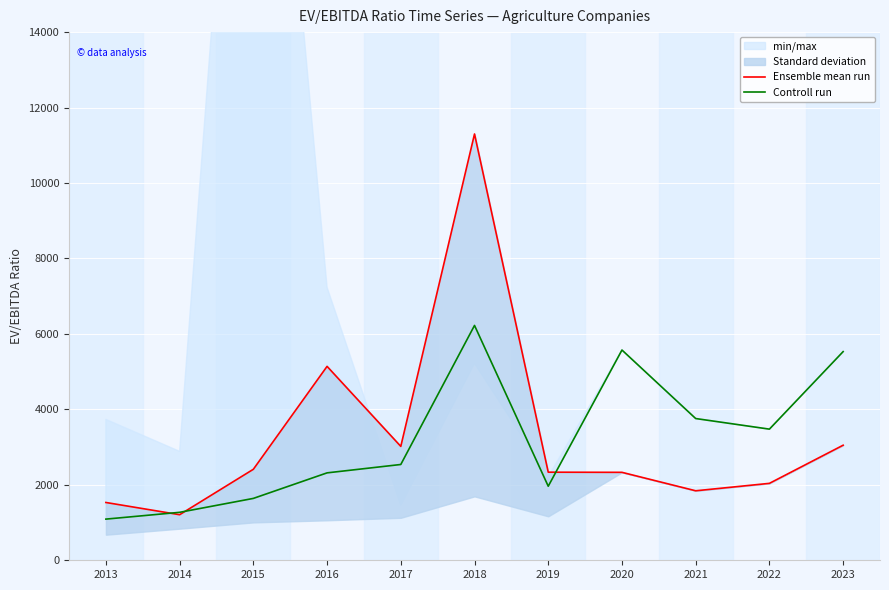

What is the difference between the highest and lowest values at 2023?

2481